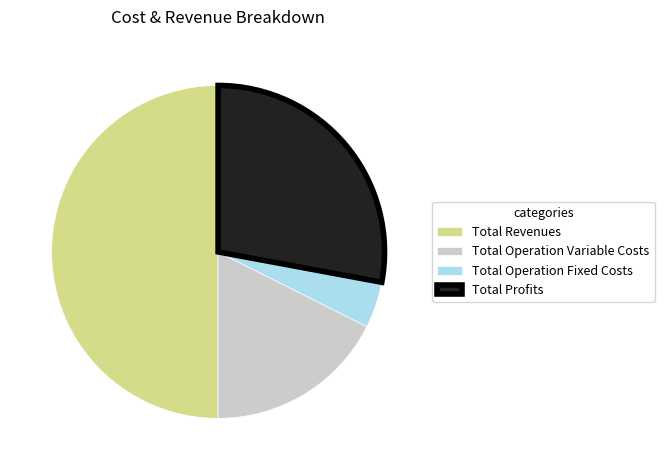

Count the number of slices in the pie.

4